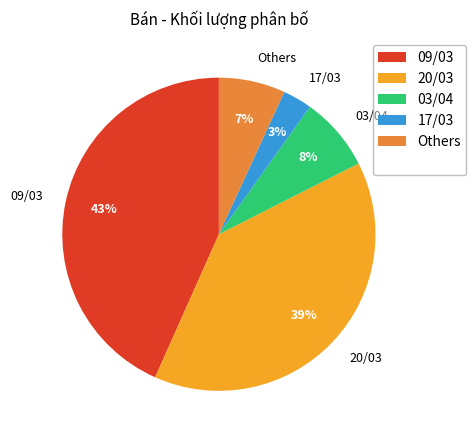

Rank the categories by value from highest to lowest.

09/03, 20/03, 03/04, Others, 17/03